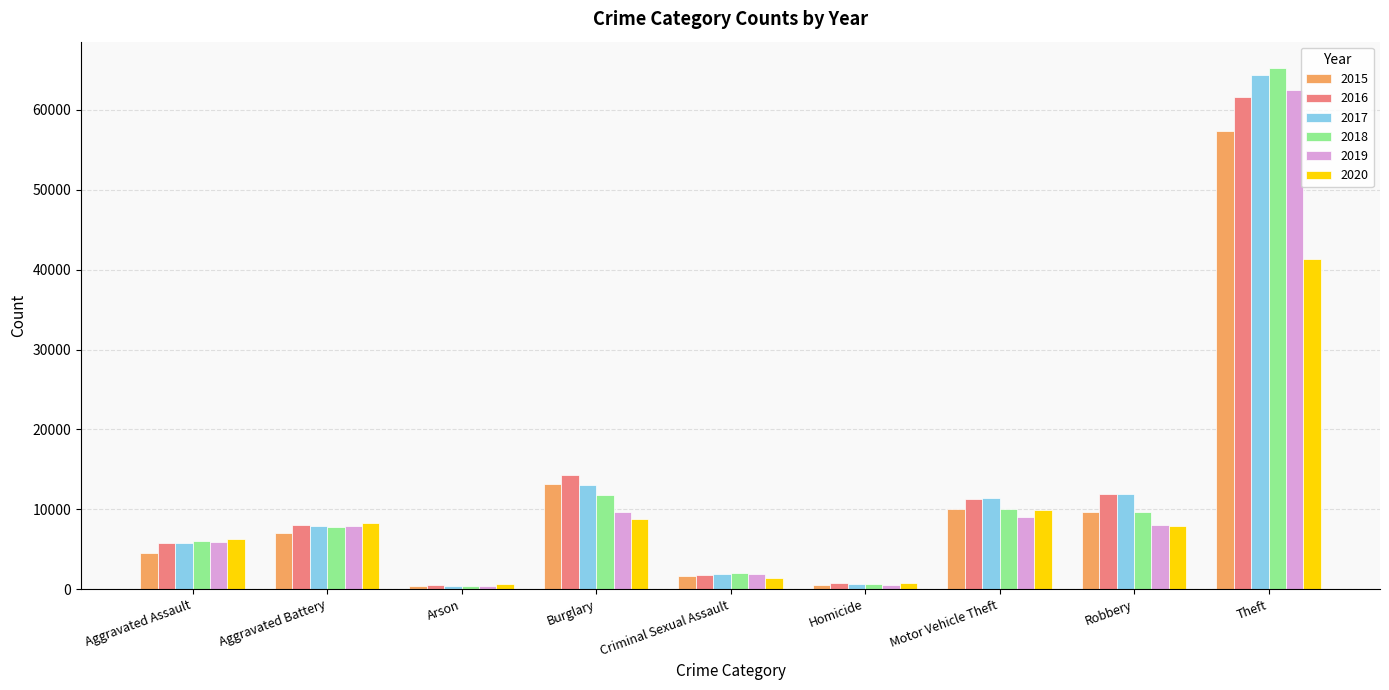

What is the value of the 2016 bar at the 3rd from the left?

515